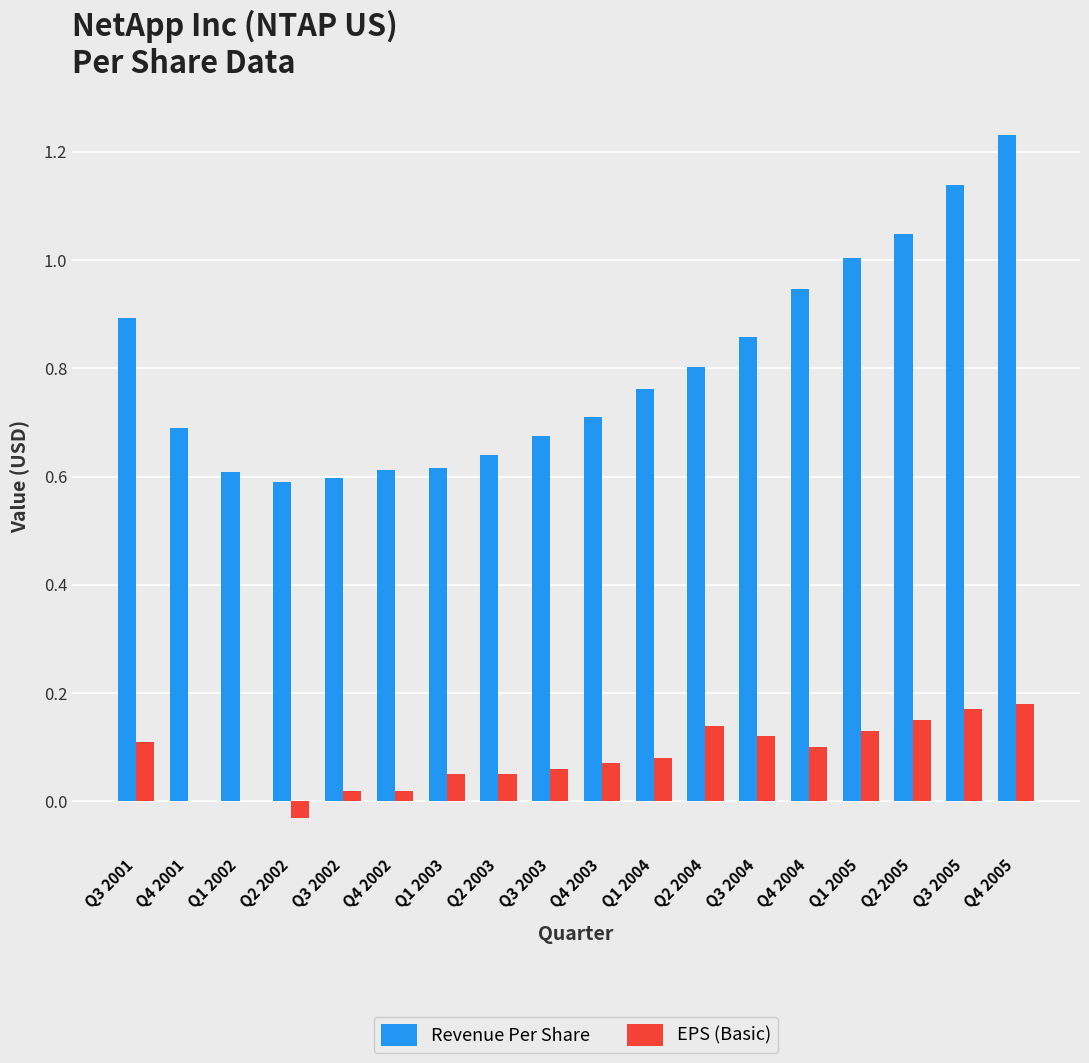

Is it true that Revenue Per Share equals 0.9 at Q3 2004?

True